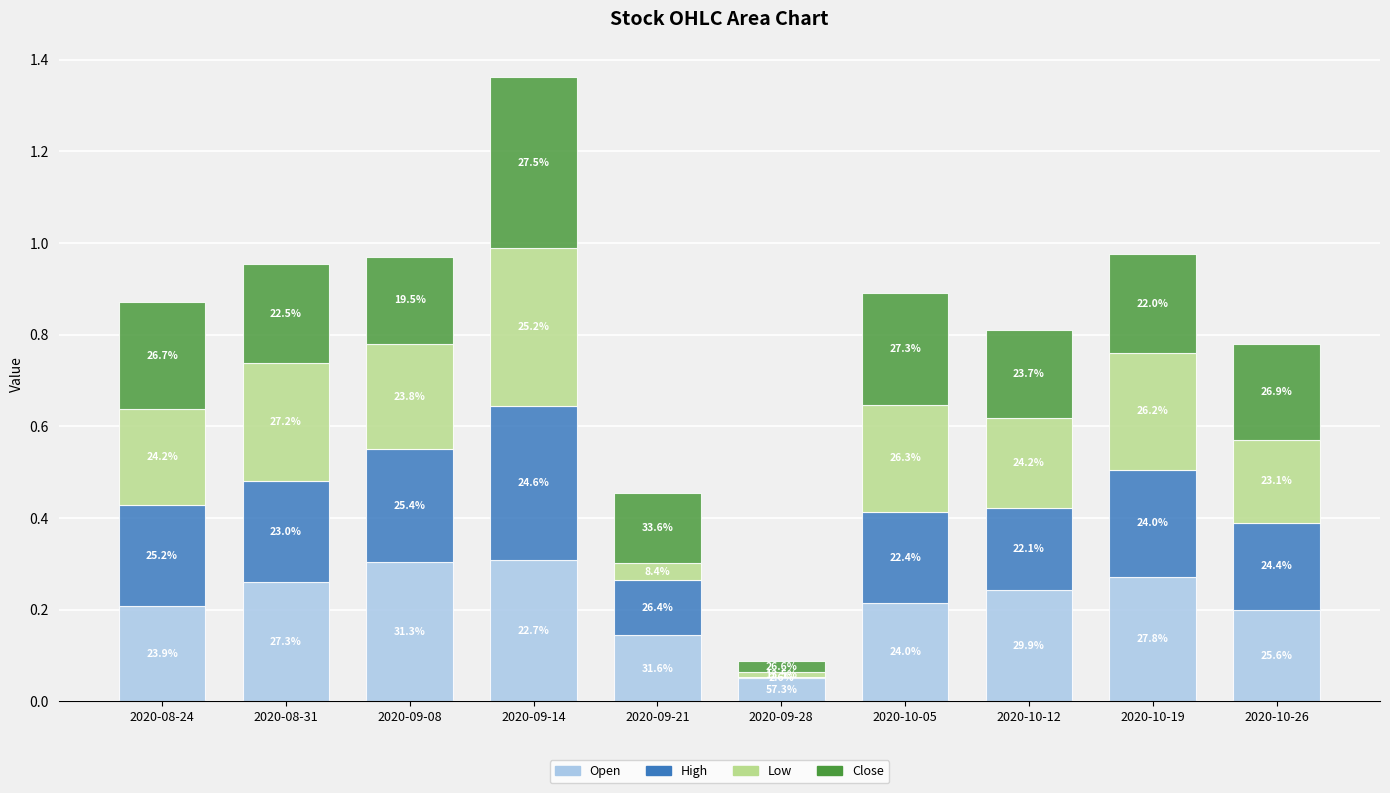

The Open series shows 0.1 at 2020-09-21. True or false?

True